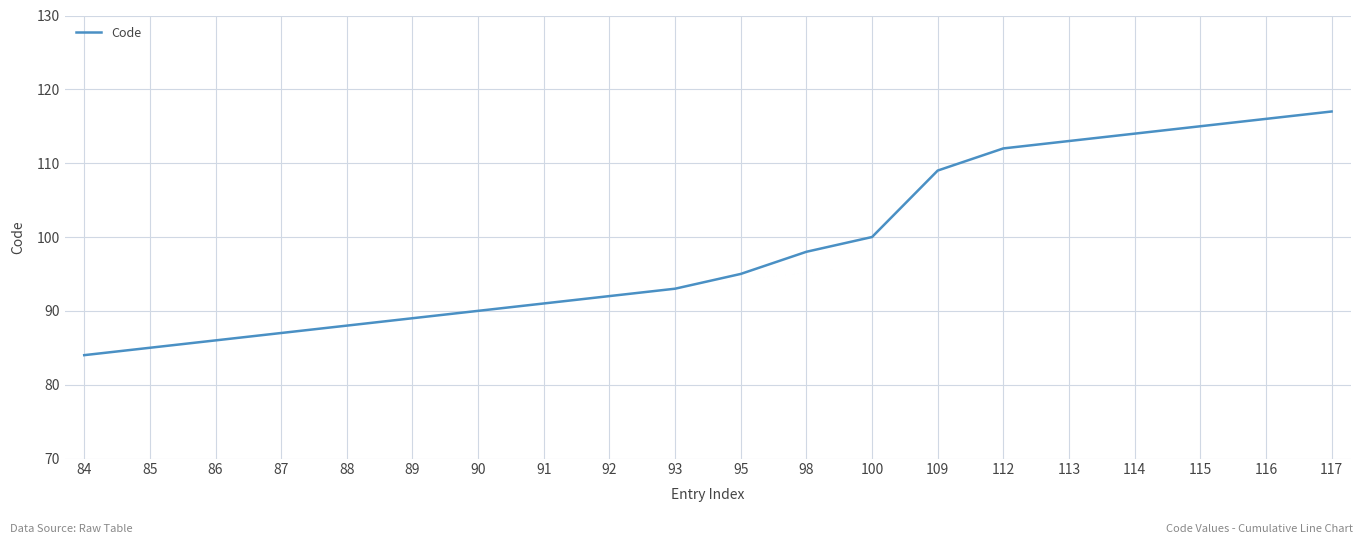

Approximately how many times larger is the value at 113 compared to 100?

1.1